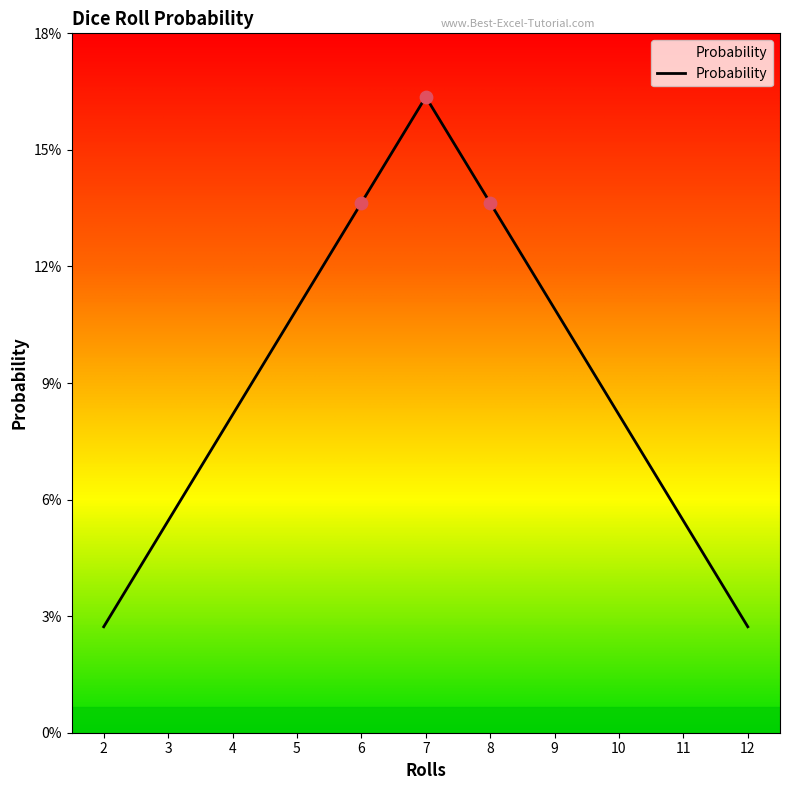

Between 3 and 7, which is larger?

7